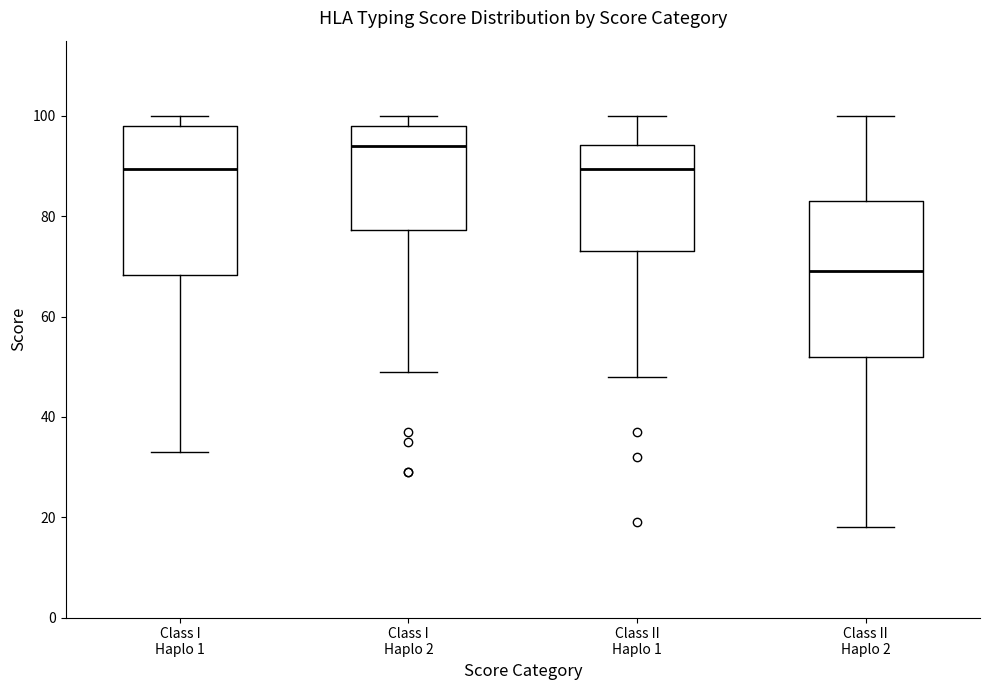

Reading left to right, read every box against the y-axis: the position of its median line, the range the box covers, and the ends of its whiskers. The values are not printed on the chart, so give them approximately, as read against the axis.

Class I Haplo 1: median 90, box 68 to 98, whiskers 34 to 100
Class I Haplo 2: median 94, box 78 to 98, whiskers 50 to 100
Class II Haplo 1: median 90, box 74 to 94, whiskers 48 to 100
Class II Haplo 2: median 70, box 52 to 84, whiskers 18 to 100